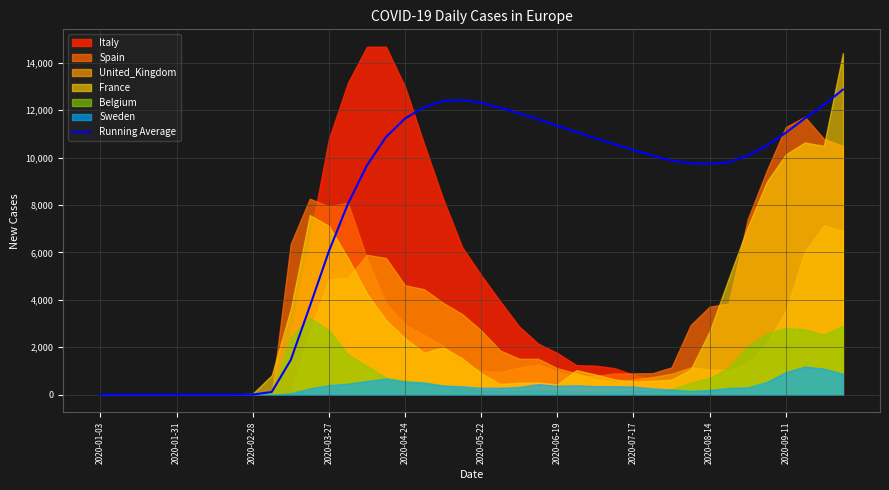

Where is Running Average nearest to the value 6435?

2020-03-27